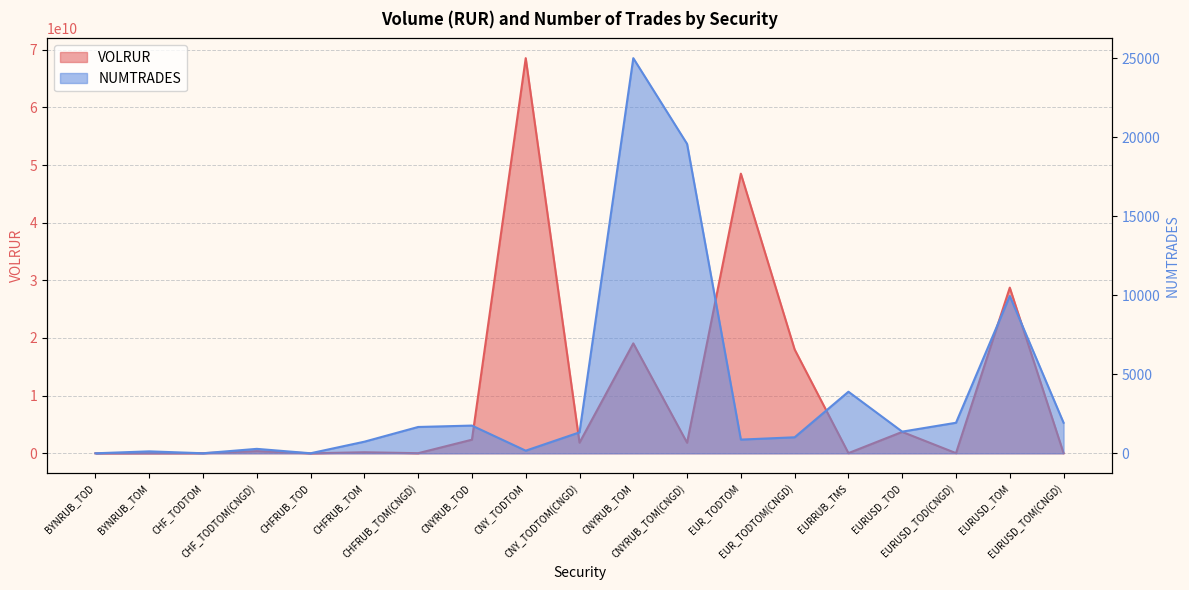

True or false: VOLRUR and NUMTRADES cross at least once.

False